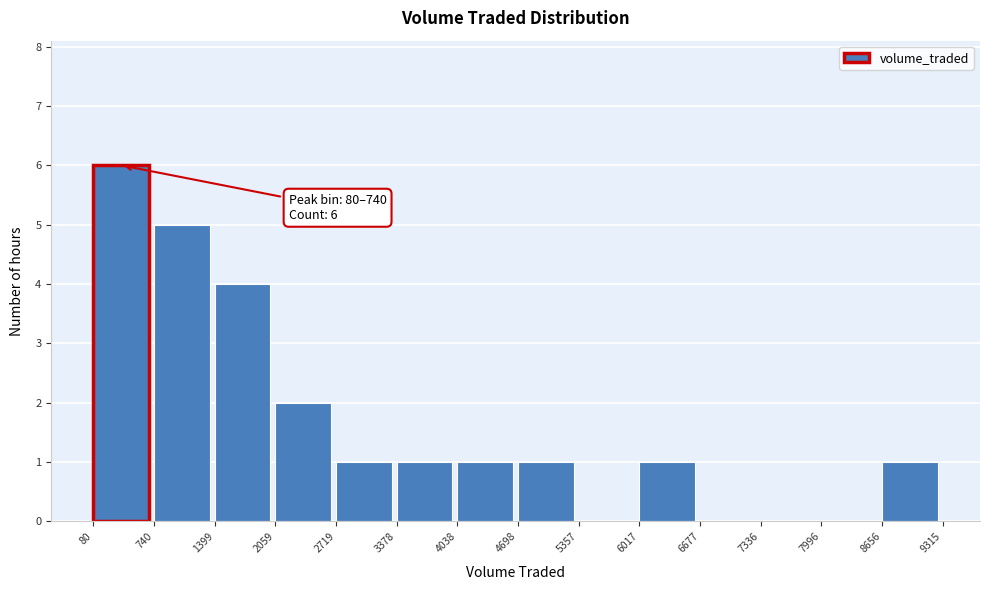

Which range on the x-axis has the tallest bar?

80 to 740